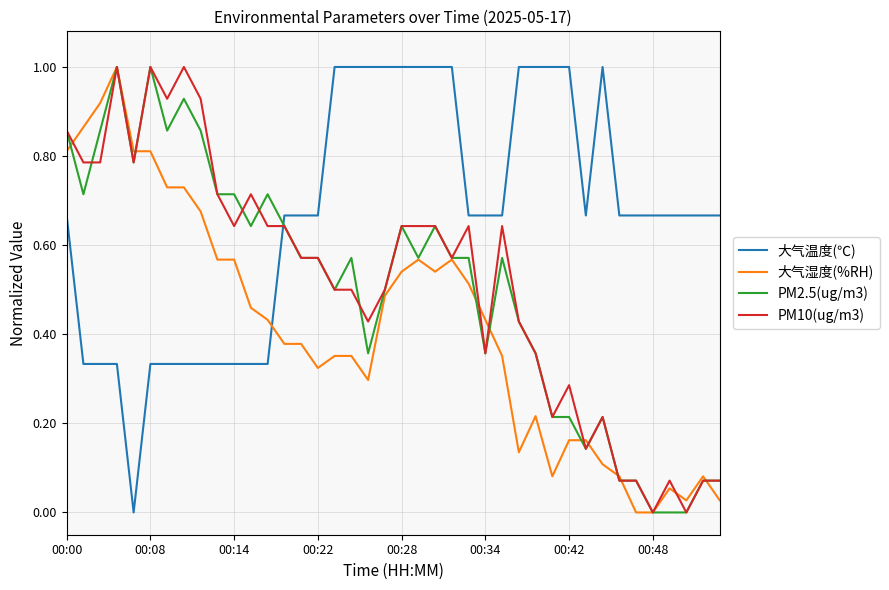

Which series has the largest total across all categories?

大气温度(℃)